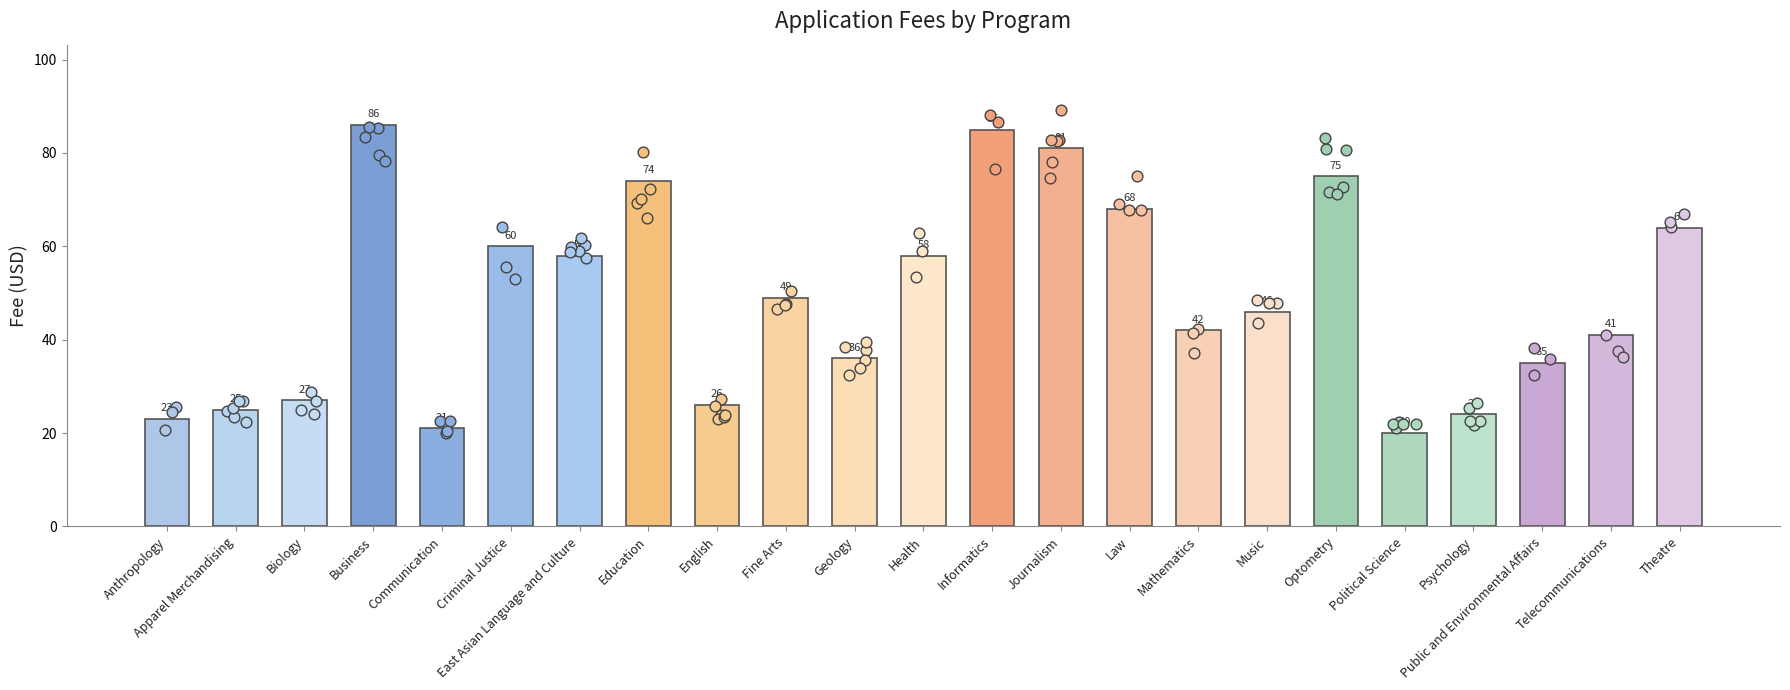

What is the ratio of the value at Political Science to the value at Telecommunications?

0.5